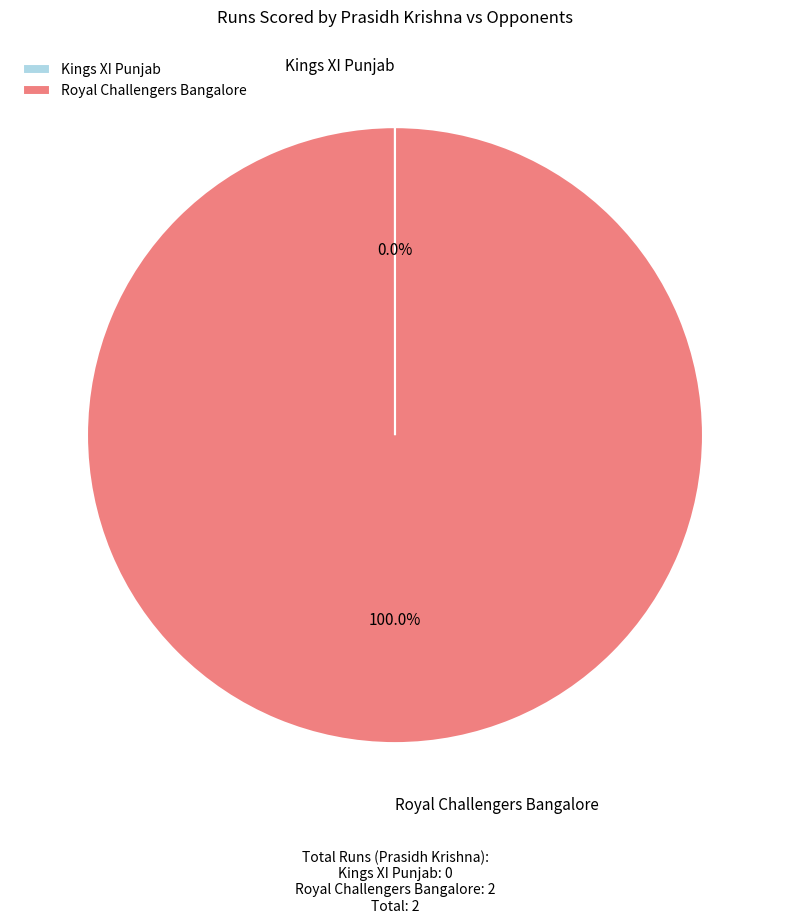

What is the largest slice in the pie chart?

Royal Challengers Bangalore